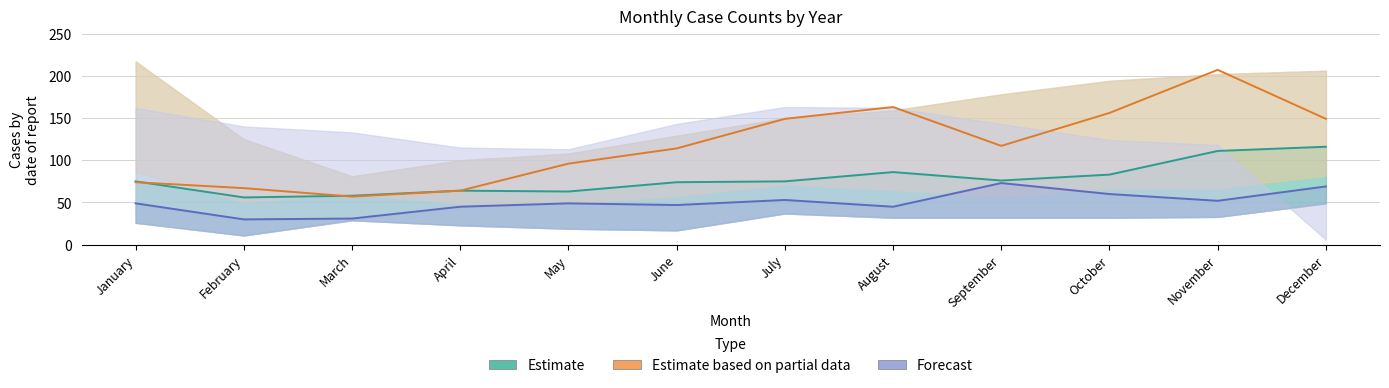

The Estimate based on partial data series shows 248 at December. True or false?

False